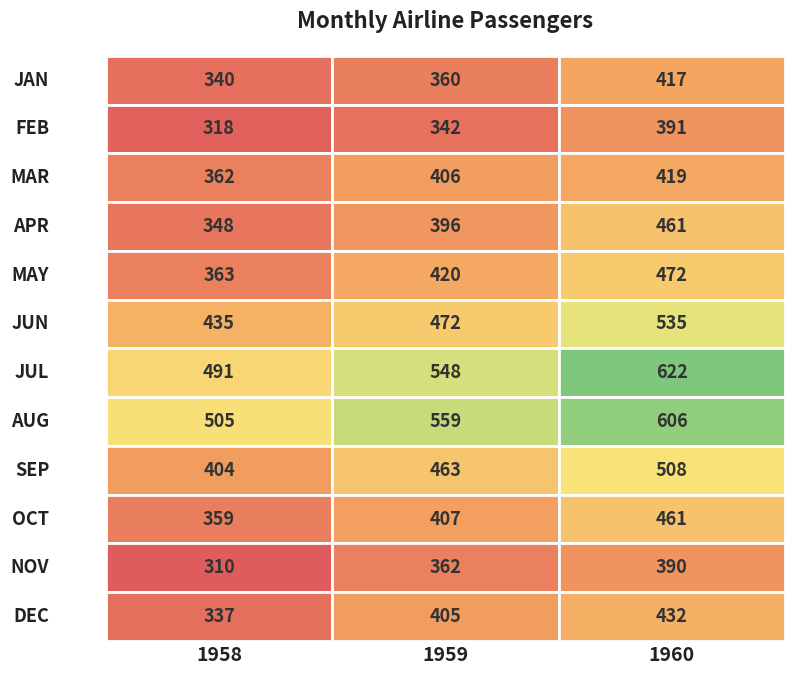

What is the maximum value shown in the chart?

622